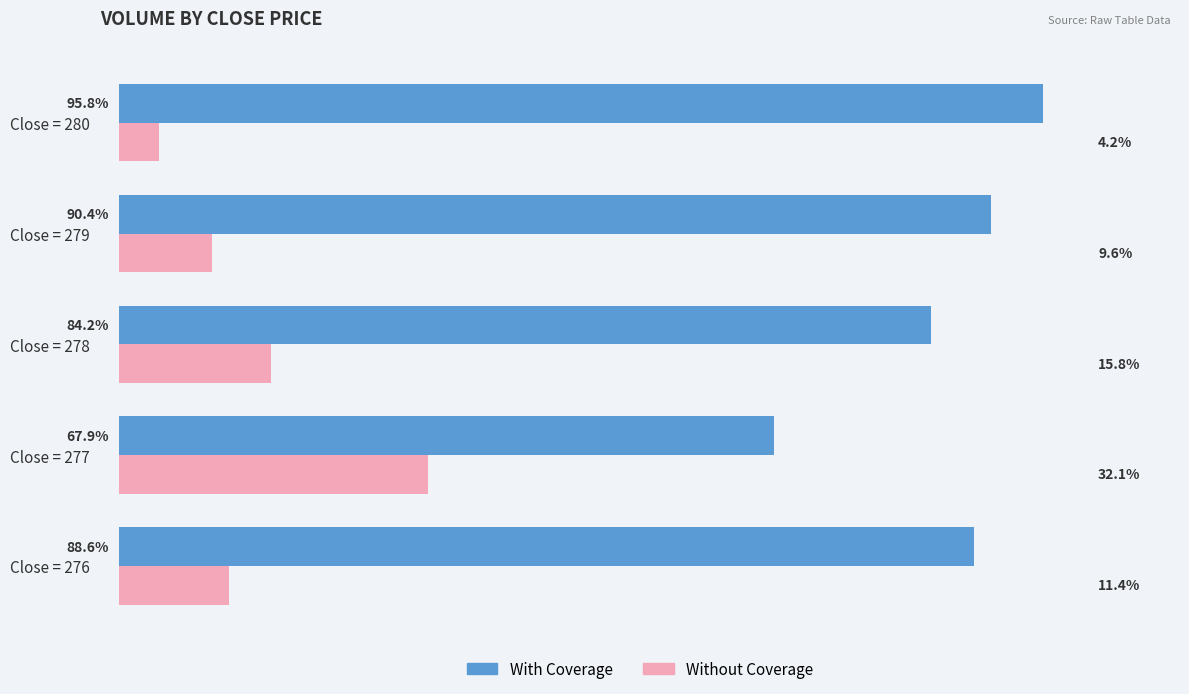

At which label is With Coverage closest to 81?

Close = 278